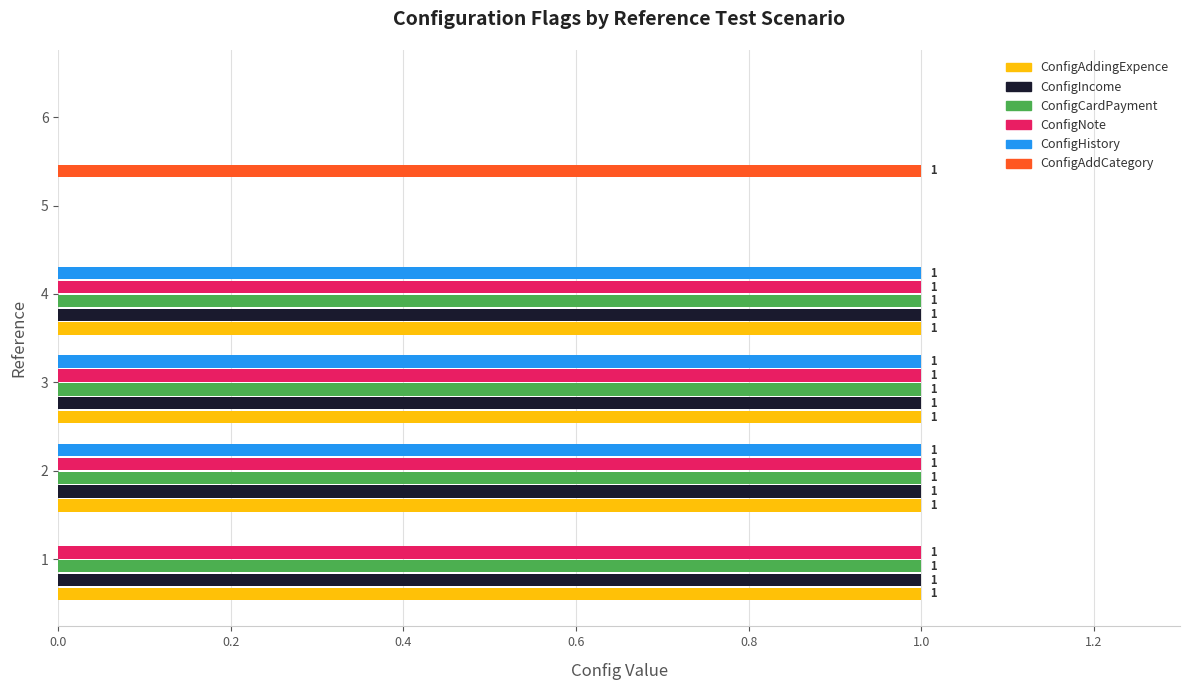

What is the total value across all series at 1?

4